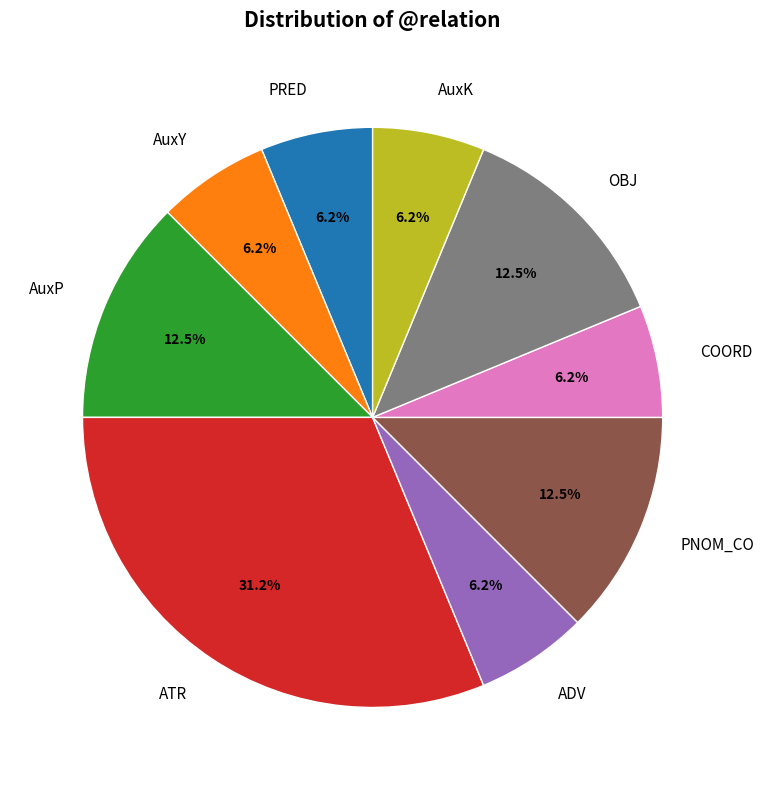

Count the number of slices in the pie.

9